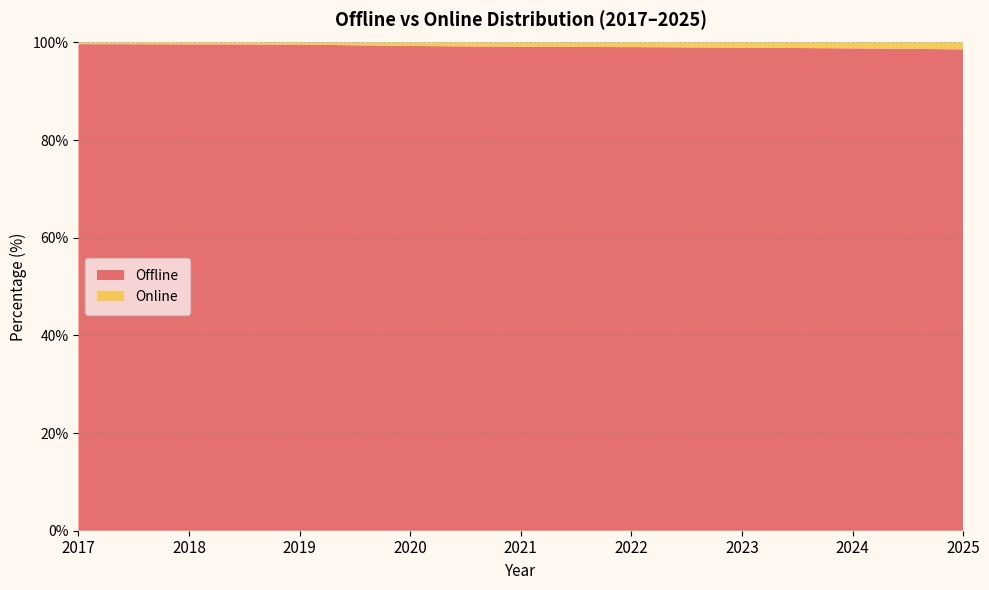

Reading left to right, extract all data points from this chart.

Offline: 2017=99.7	2018=99.6	2019=99.6	2020=99.3	2021=99.1	2022=99.1	2023=98.9	2024=98.8	2025=98.6
Online: 2017=0.3	2018=0.4	2019=0.4	2020=0.7	2021=0.9	2022=0.9	2023=1.1	2024=1.2	2025=1.4